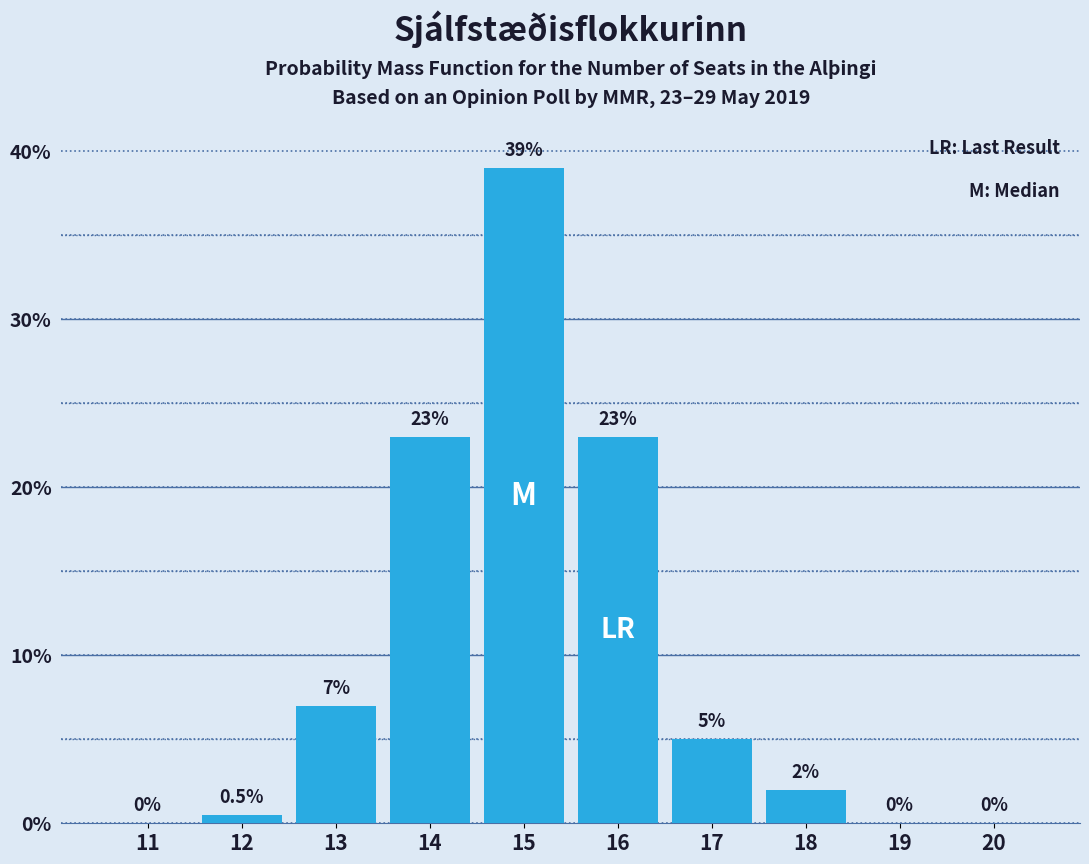

Reading left to right, transcribe all the data shown in this chart.

11=0.0	12=0.5	13=7.0	14=23.0	15=39.0	16=23.0	17=5.0	18=2.0	19=0.0	20=0.0